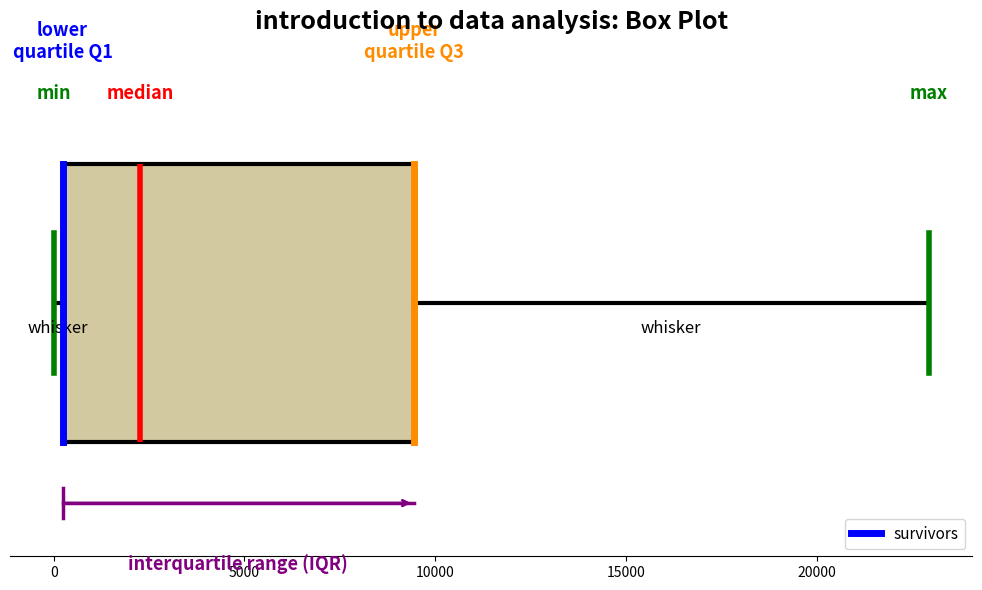

Transcribe this box plot: give where the median line is, the range the box spans, and where the two whiskers end, as read against the x-axis. The values are not printed on the chart, so give them approximately, as read against the axis.

median 2500, box 0 to 9500, whiskers 0 (just left of the box's left edge) to 23000